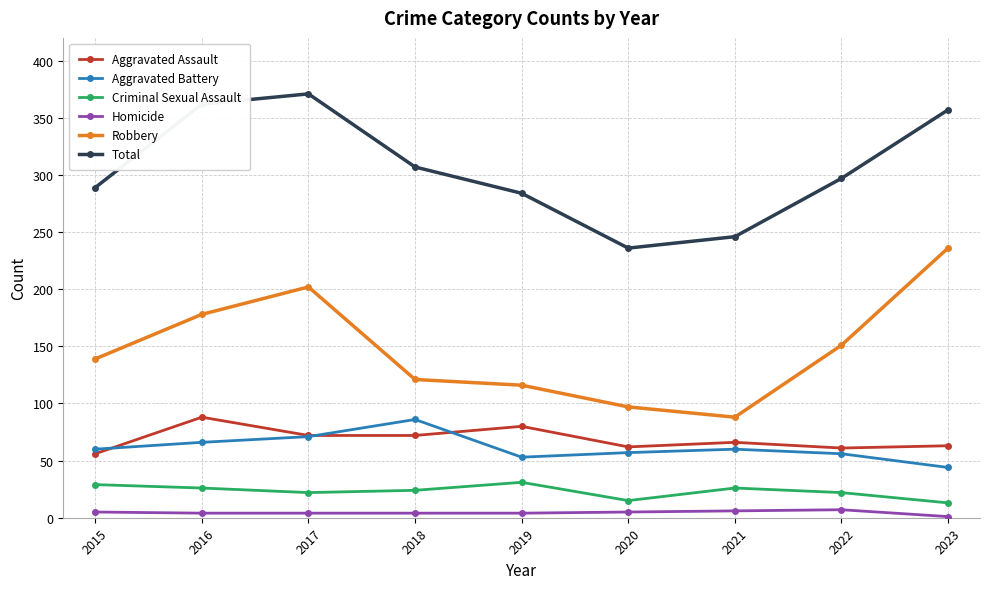

Rank the series at 2019 from lowest to highest value.

Homicide, Criminal Sexual Assault, Aggravated Battery, Aggravated Assault, Robbery, Total